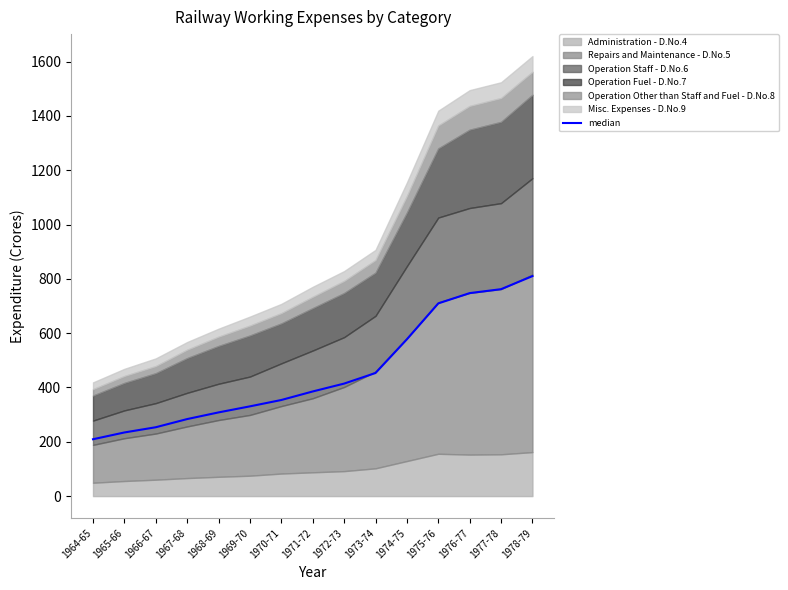

How many lines are shown in the chart?

1